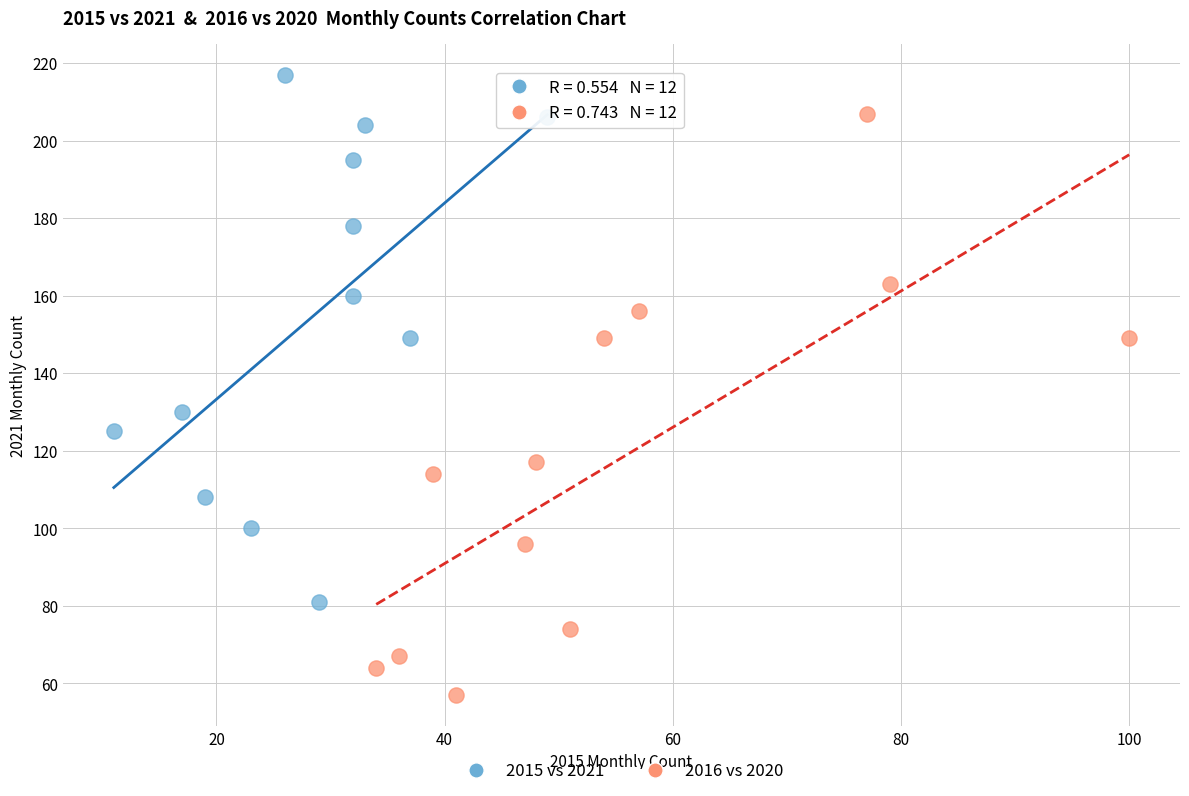

Which series contains the lowest Y value?

2016 vs 2020